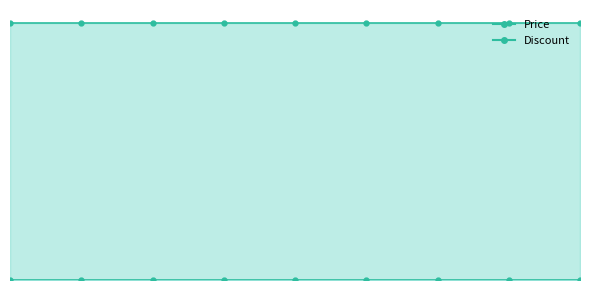

List the series in order of their peak value, highest first.

Price, Discount